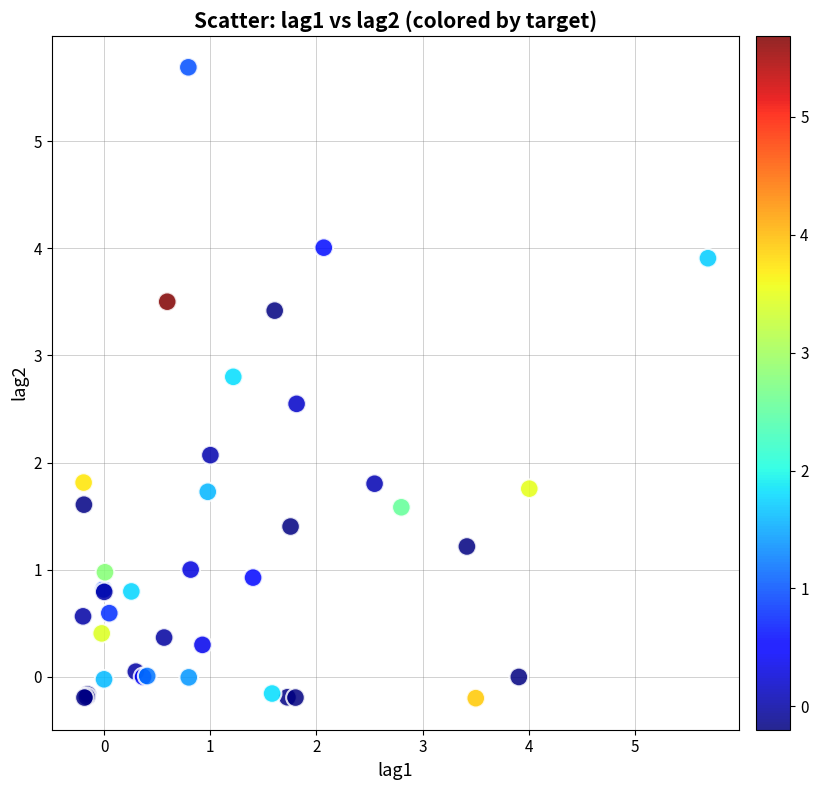

What Y value in the scatter plot is closest to 2?

2.1